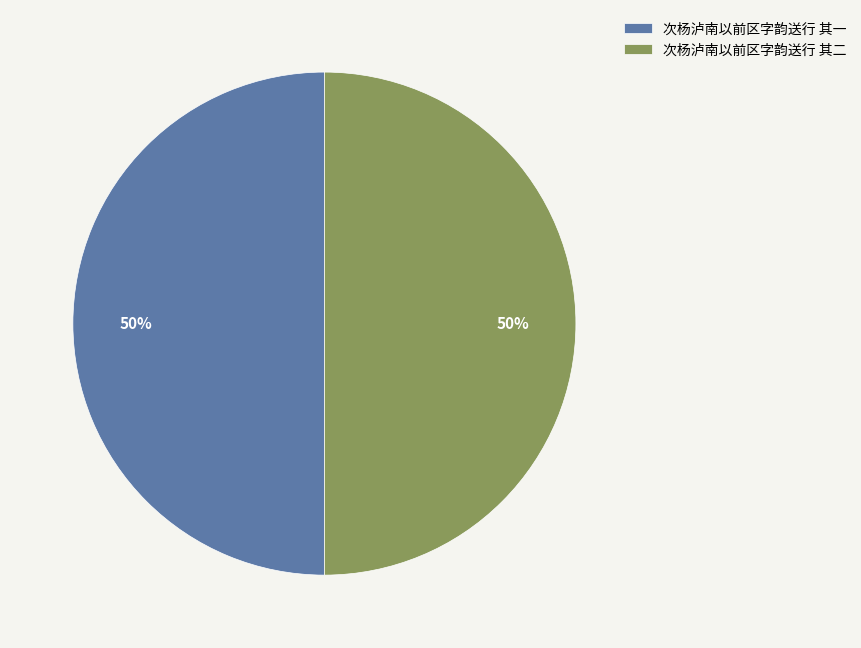

Combined, do 次杨泸南以前区字韵送行 其一 and 次杨泸南以前区字韵送行 其二 account for over 50%?

Yes